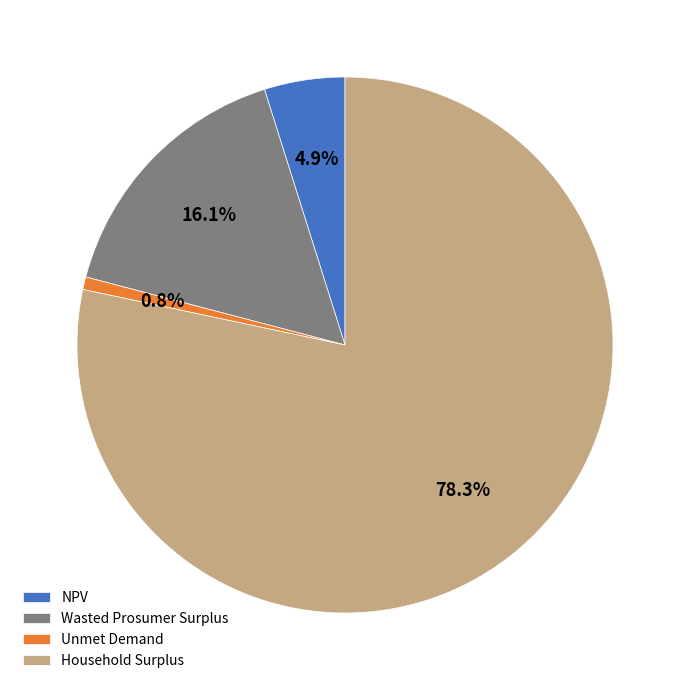

Which slice is the smallest?

Unmet Demand